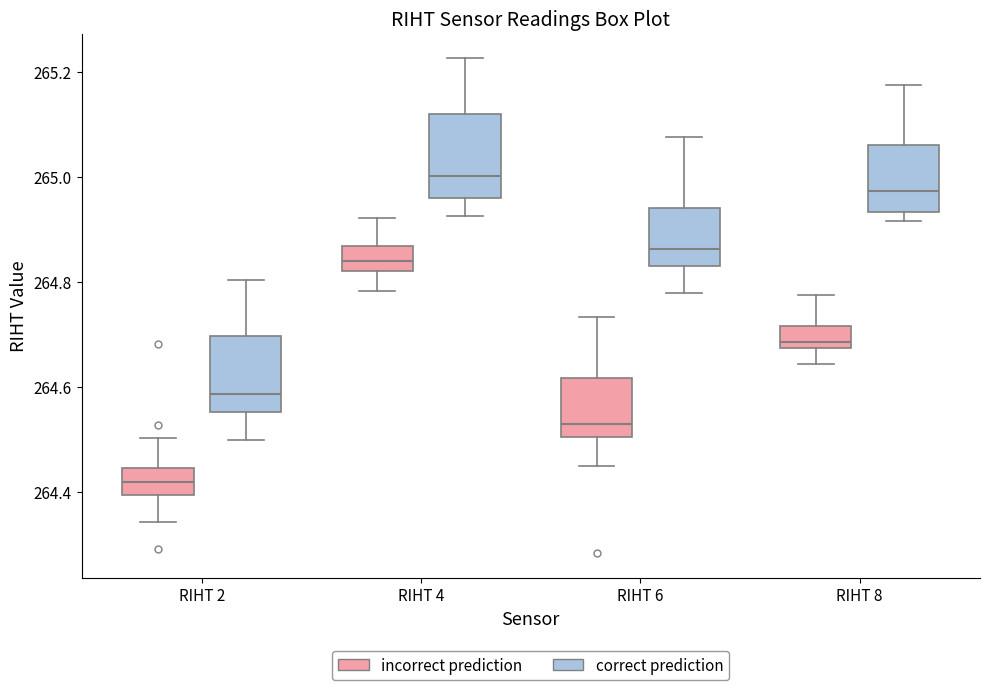

Where does the upper whisker of the box for RIHT 2 (correct prediction) end on the y-axis? The values are not printed on the chart, so give them approximately, as read against the axis.

264.80